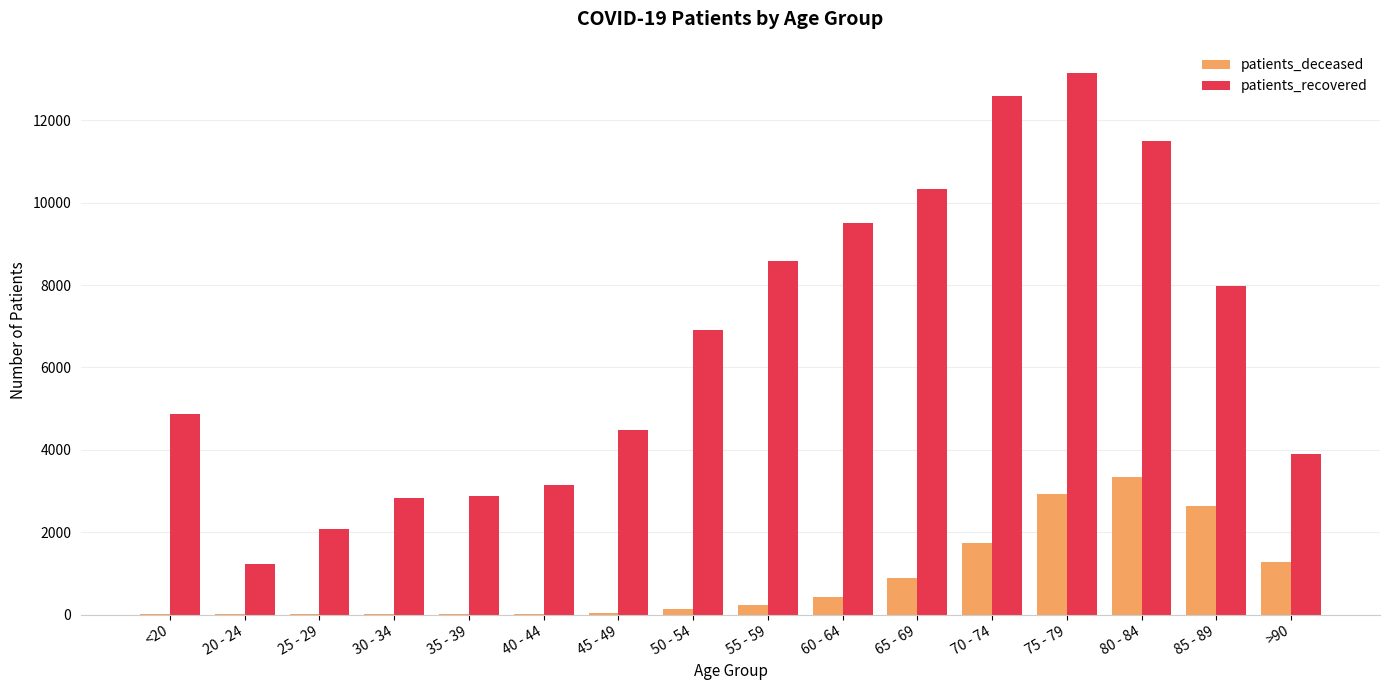

Which series changed the most between 20 - 24 and 75 - 79?

patients_recovered